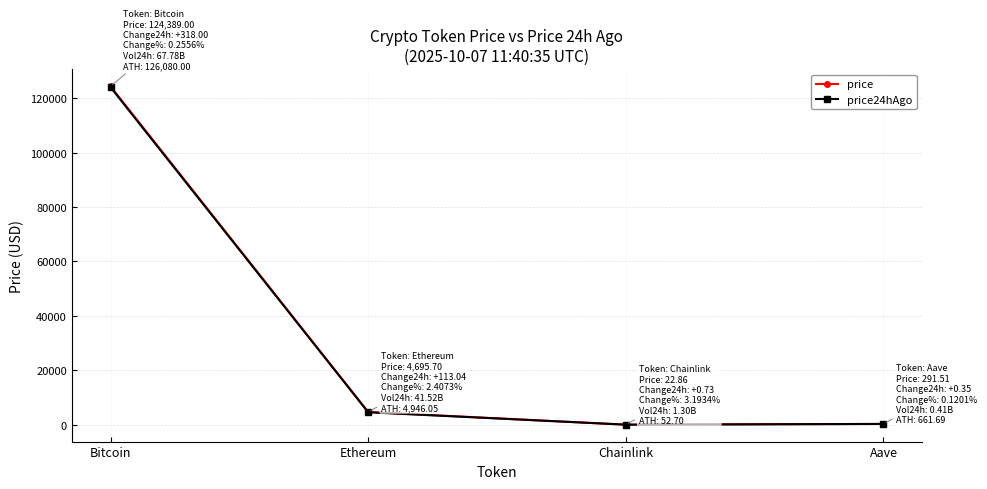

What is the value of the price point at the 1st from the left?

124389.0